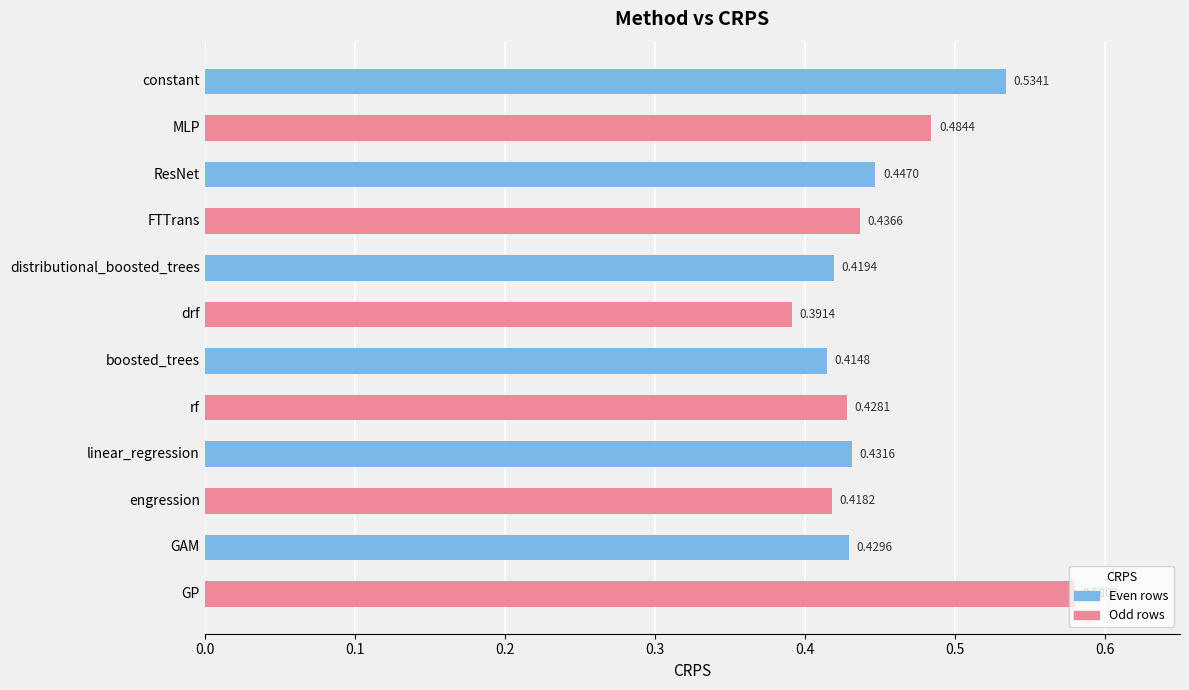

Which label corresponds to the smallest value in the chart?

drf